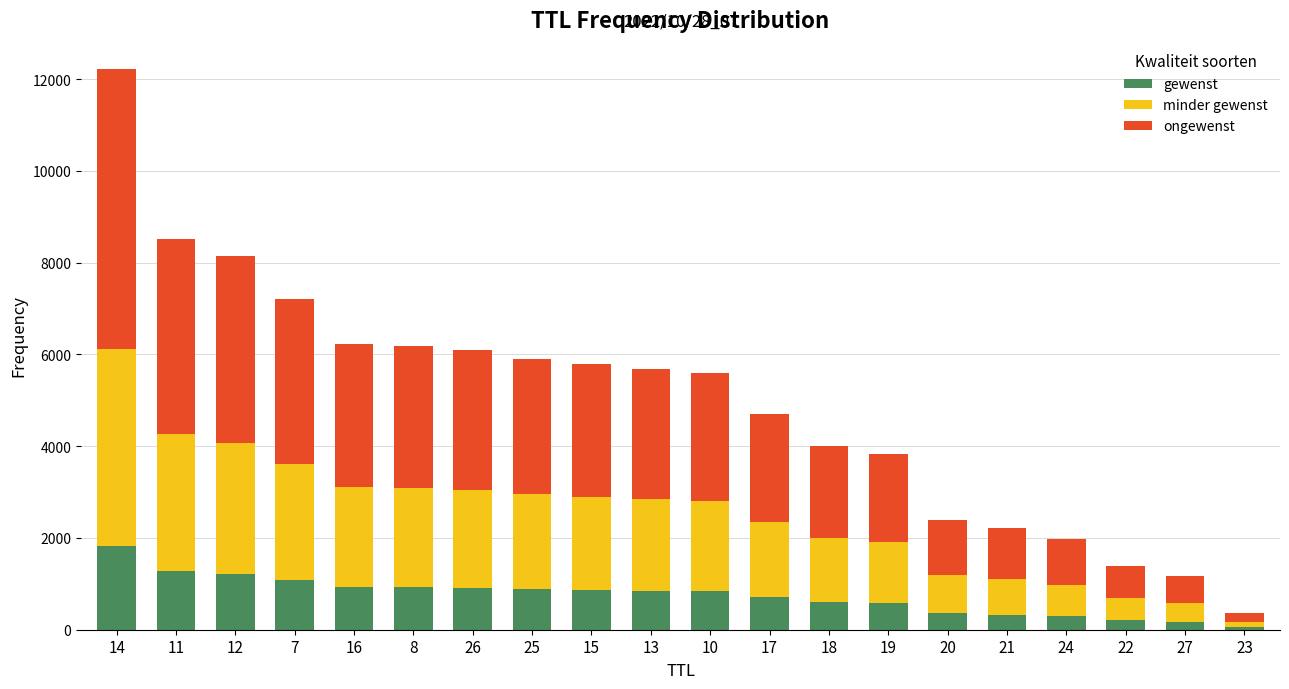

What is the total value across all series at 10?

5595.0